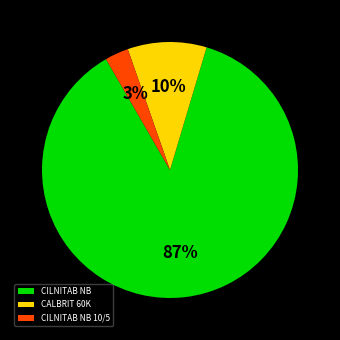

How many segments does this pie chart have?

3